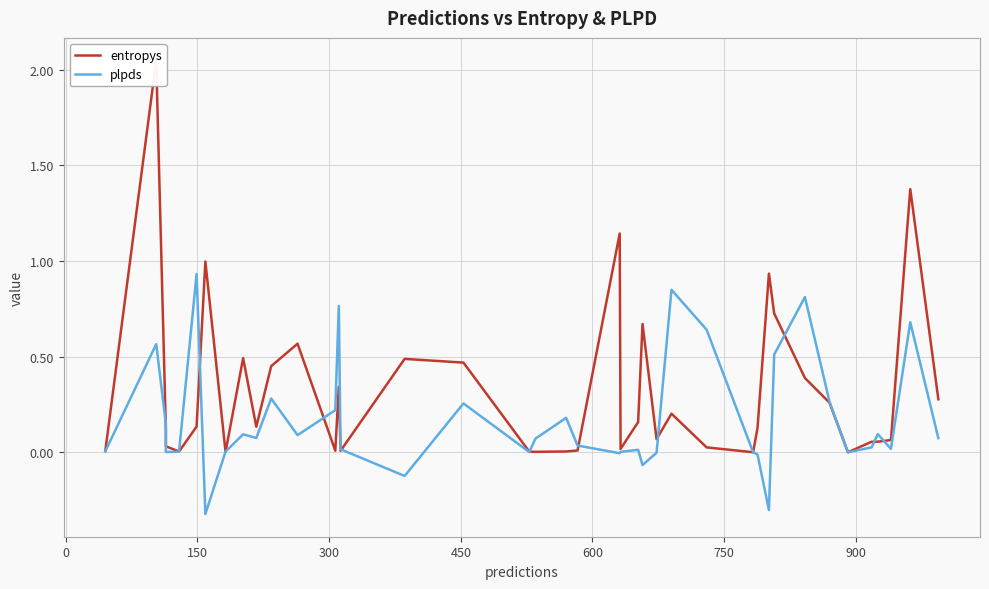

What is the sum of all plpds values?

6.9